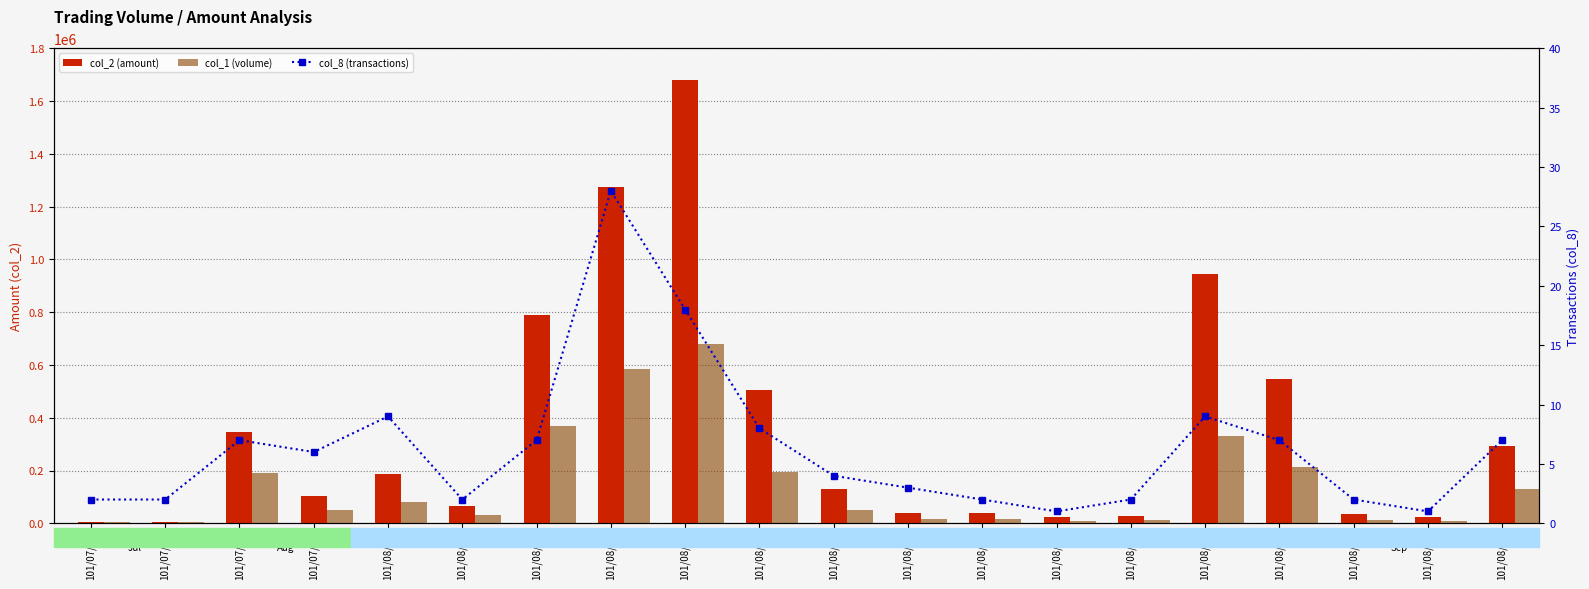

What are all the series names shown in the legend?

col_2 (amount), col_1 (volume), col_8 (transactions)